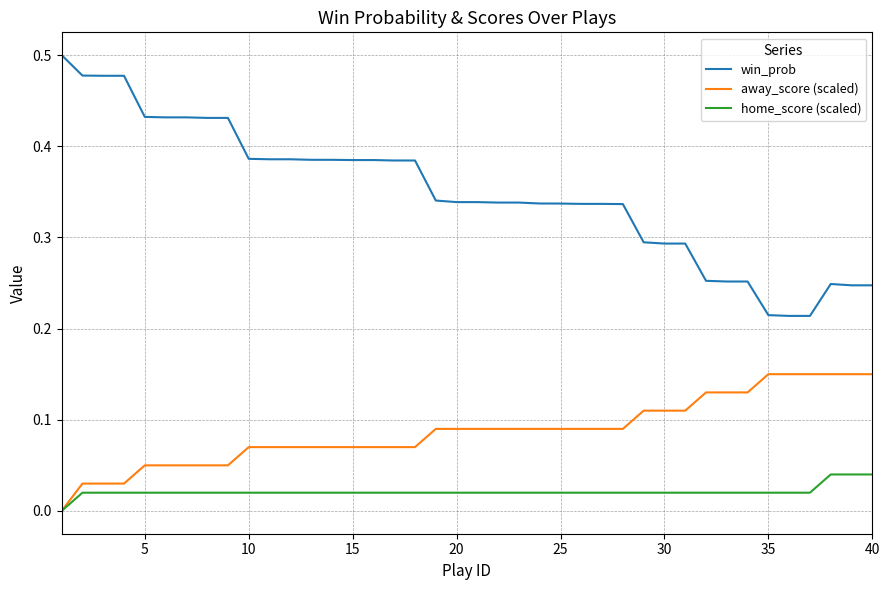

True or false: home_score (scaled) and win_prob cross at least once.

False